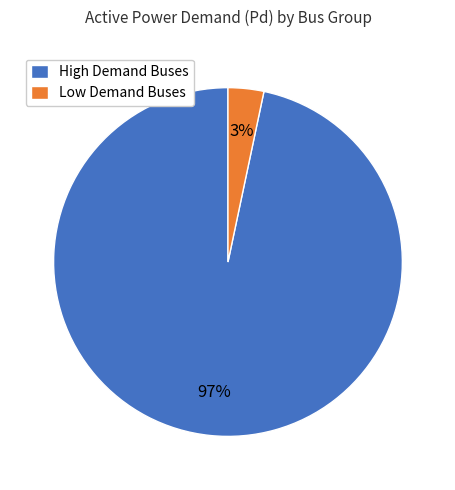

Is there any slice that represents more than half of the pie?

Yes